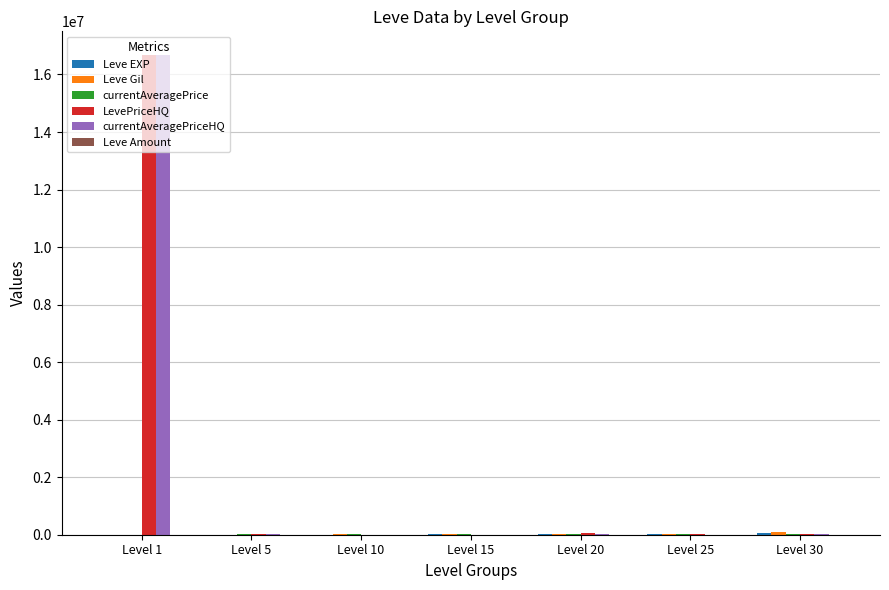

How many groups of bars are there?

7